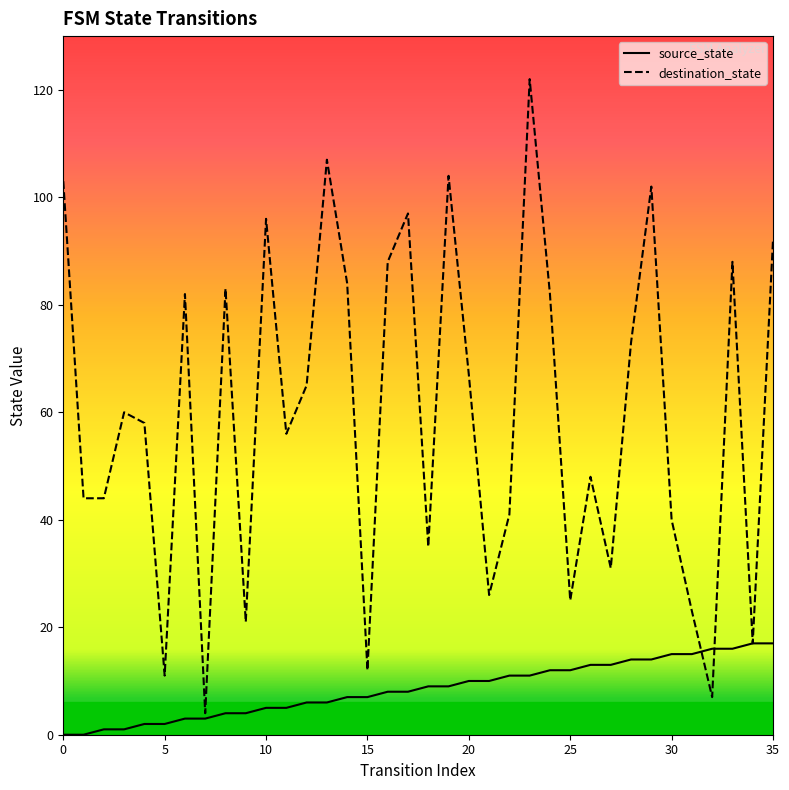

What are all the series names shown in the legend?

source_state, destination_state